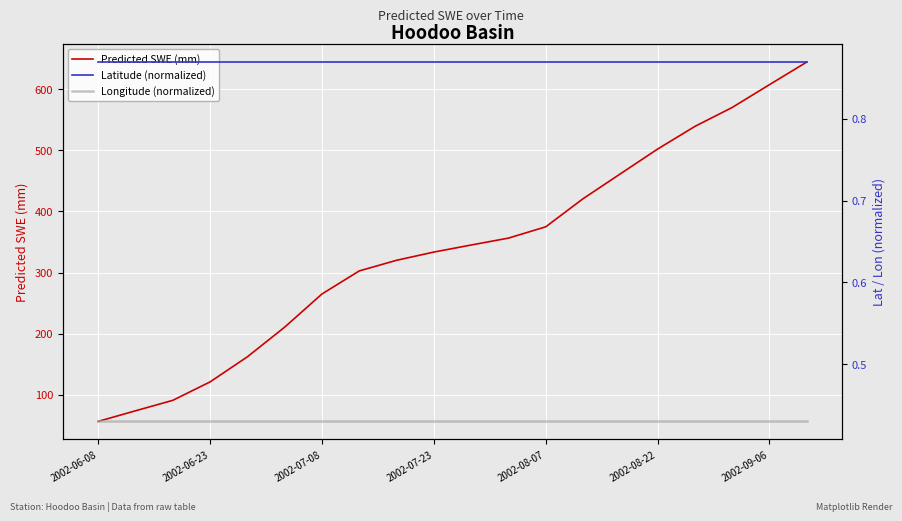

True or false: Predicted SWE (mm) has a value of 225.7 at 2002-08-22.

False